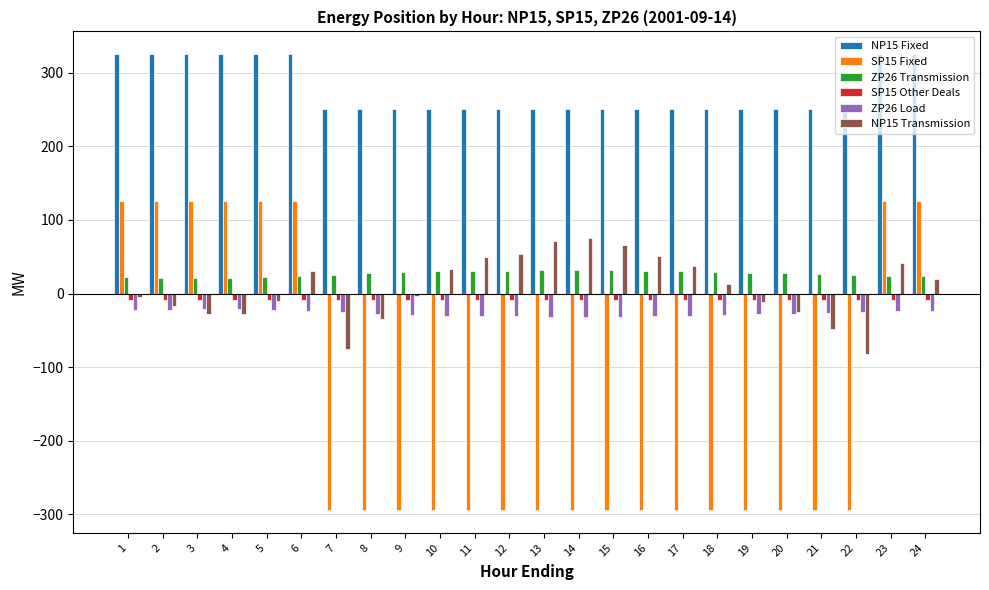

Which series has the largest total across all categories?

NP15 Fixed